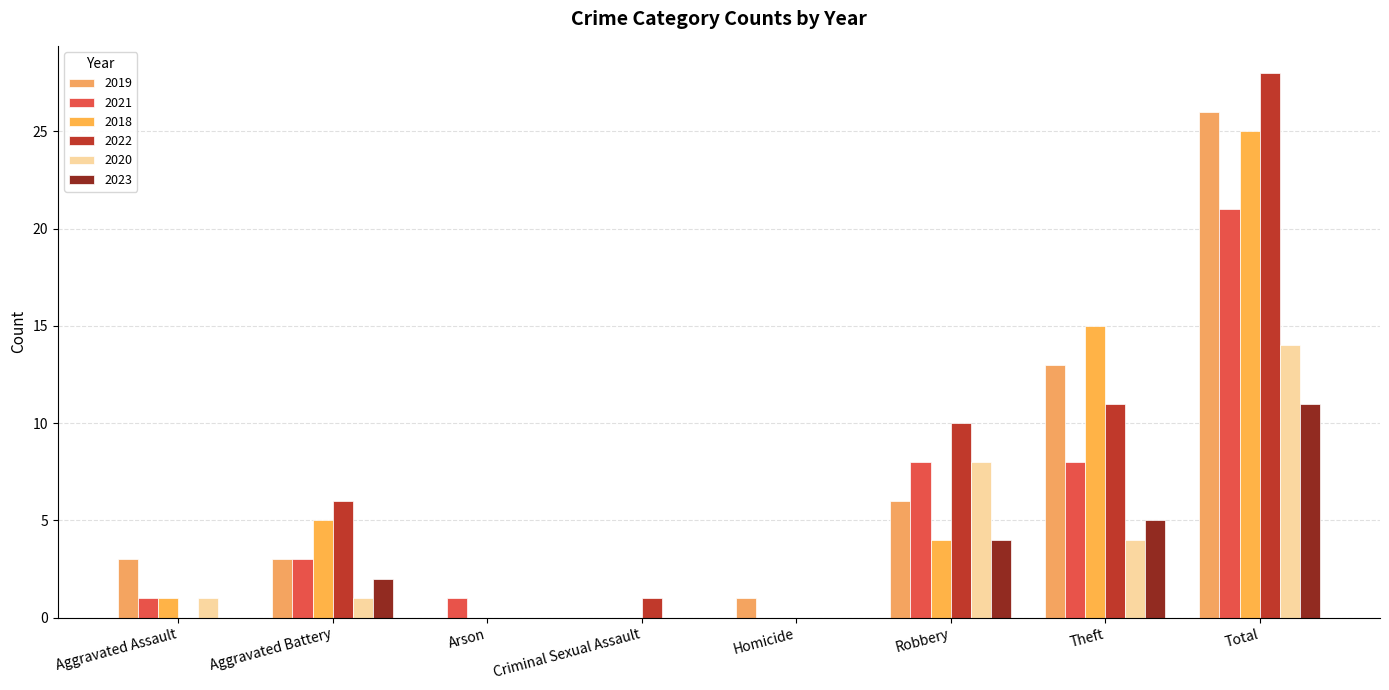

How many series are shown in this chart?

6